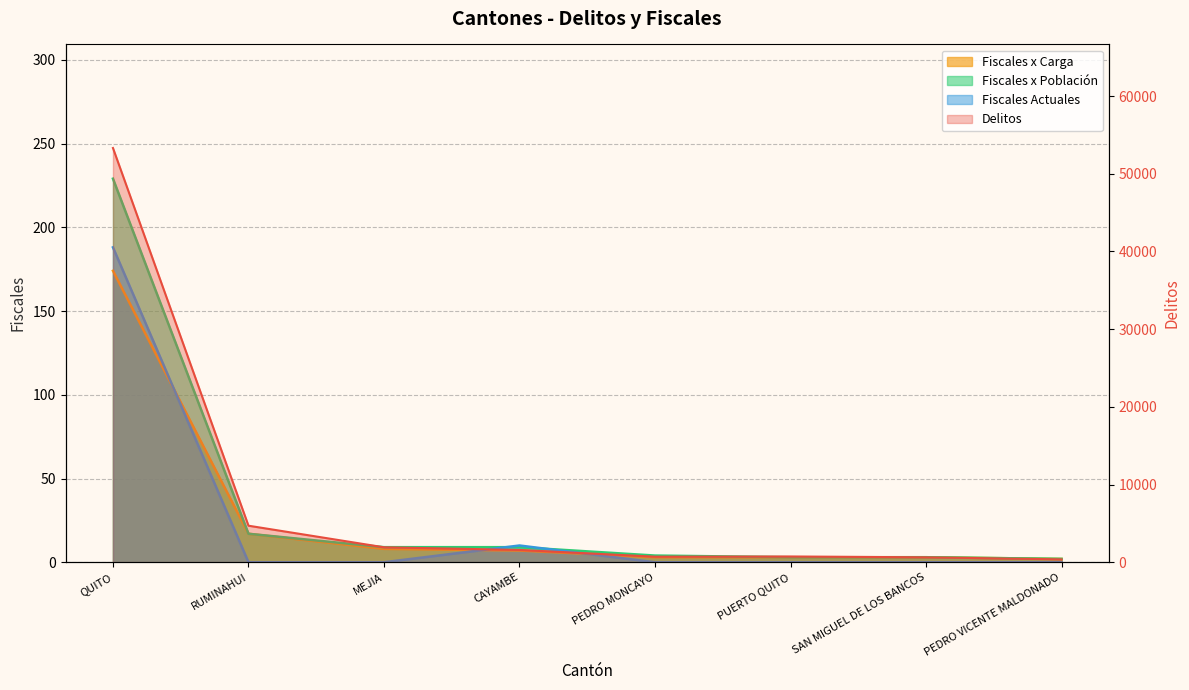

At which label does Delitos first exceed 1584?

QUITO